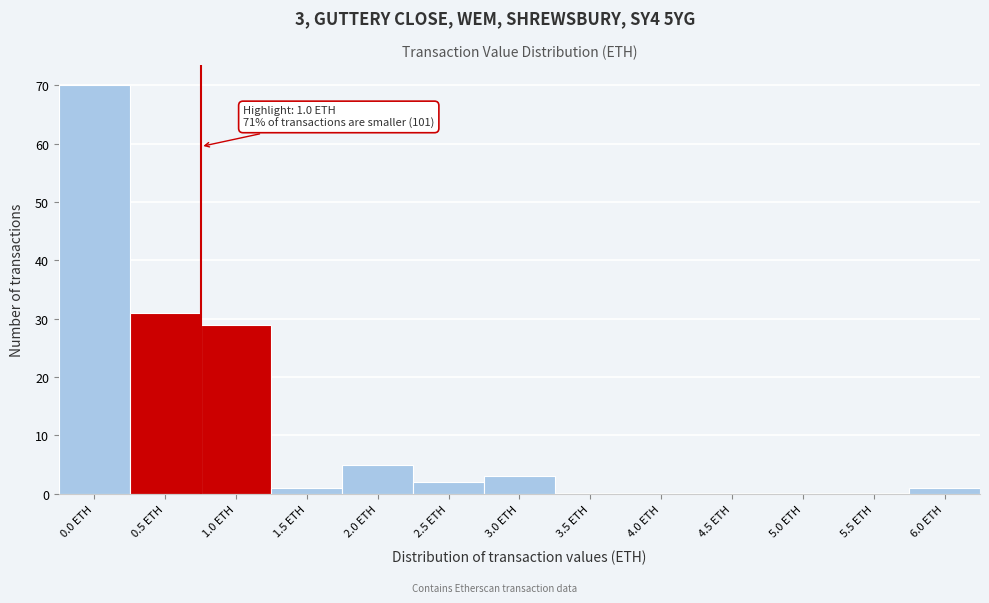

Reading right to left, extract all data points from this chart.

6.0 ETH=1	5.5 ETH=0	5.0 ETH=0	4.5 ETH=0	4.0 ETH=0	3.5 ETH=0	3.0 ETH=3	2.5 ETH=2	2.0 ETH=5	1.5 ETH=1	1.0 ETH=29	0.5 ETH=31	0.0 ETH=70